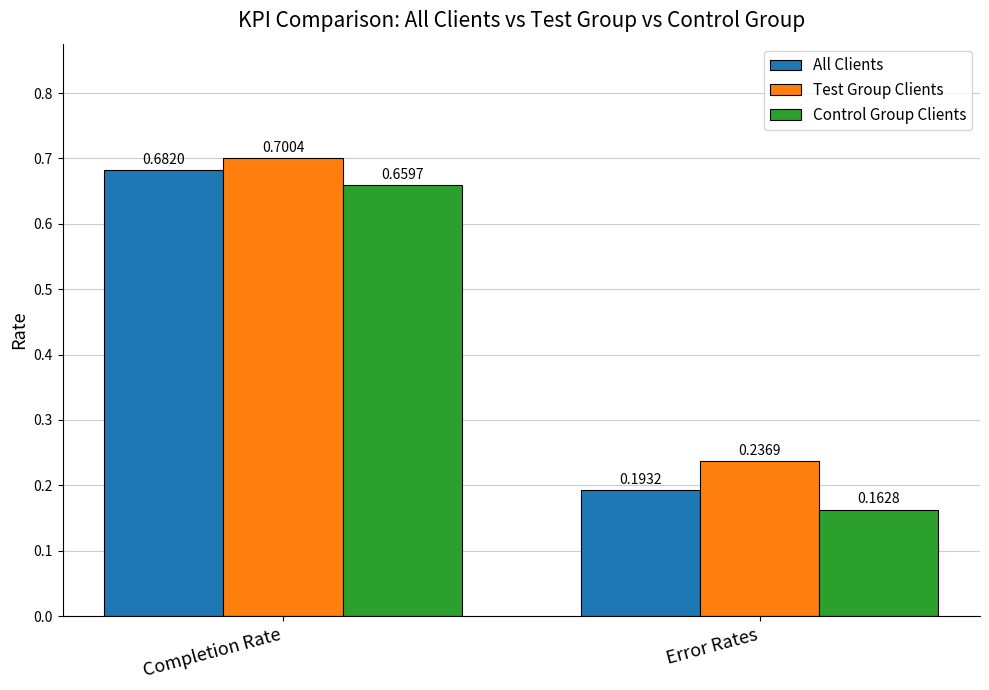

What is the label of the 2nd bar from the right?

Completion Rate